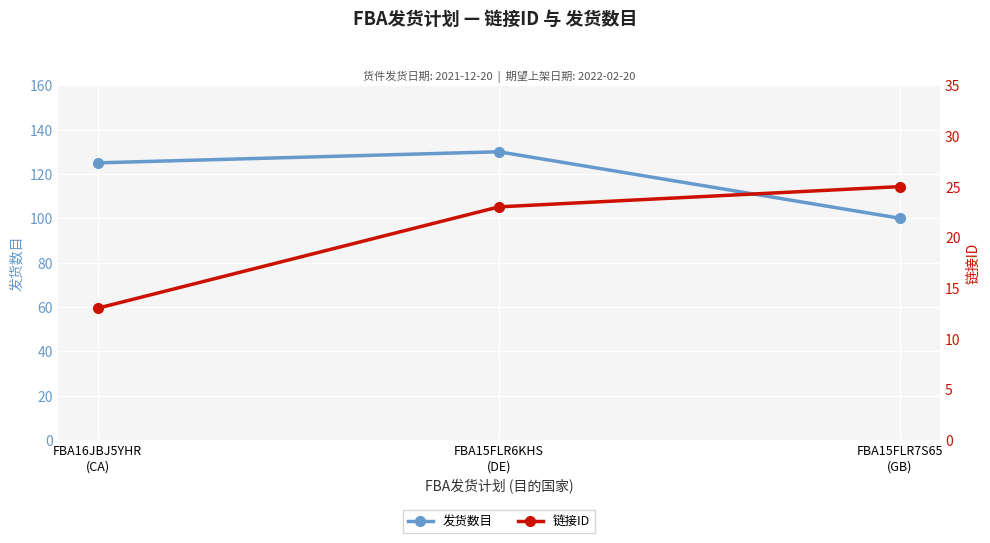

How many categories are shown in the chart?

3